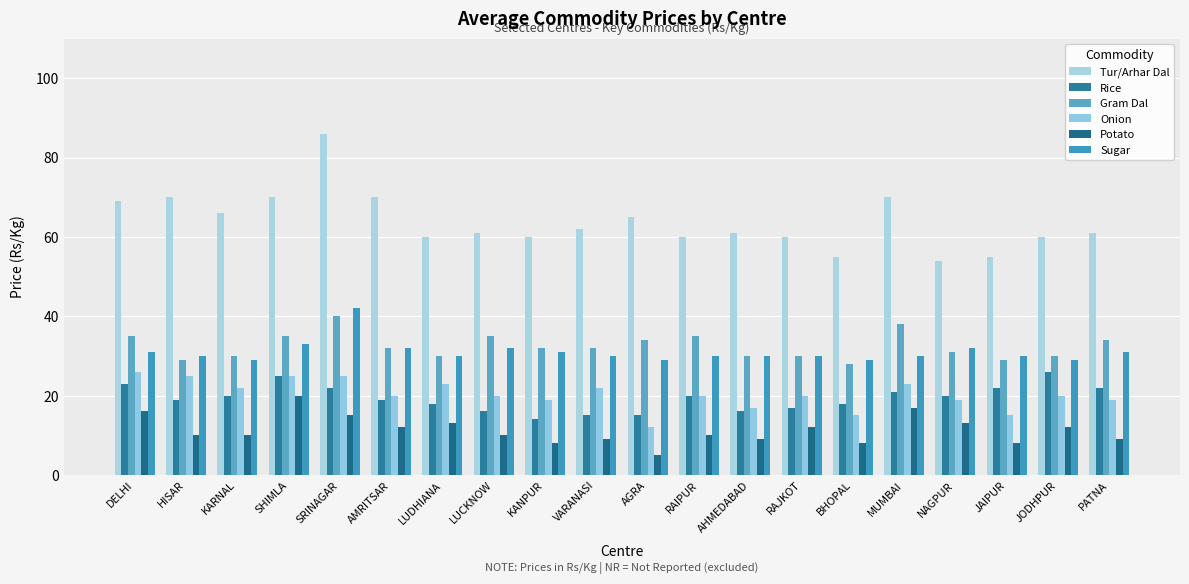

What is the total value across all series at AGRA?

160